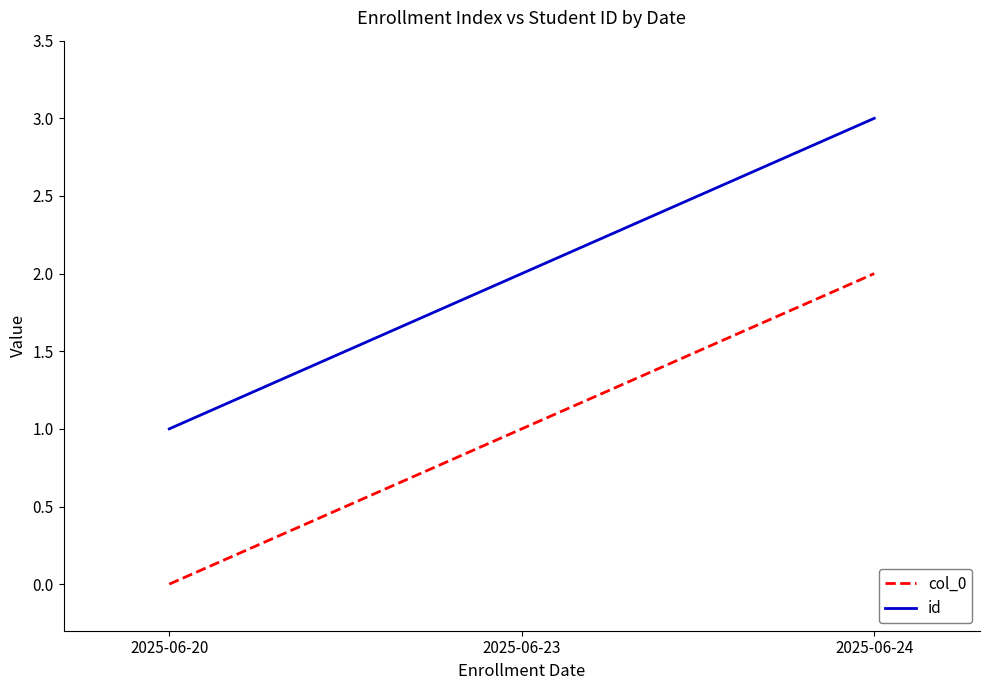

What is the total value across all series at 2025-06-24?

5